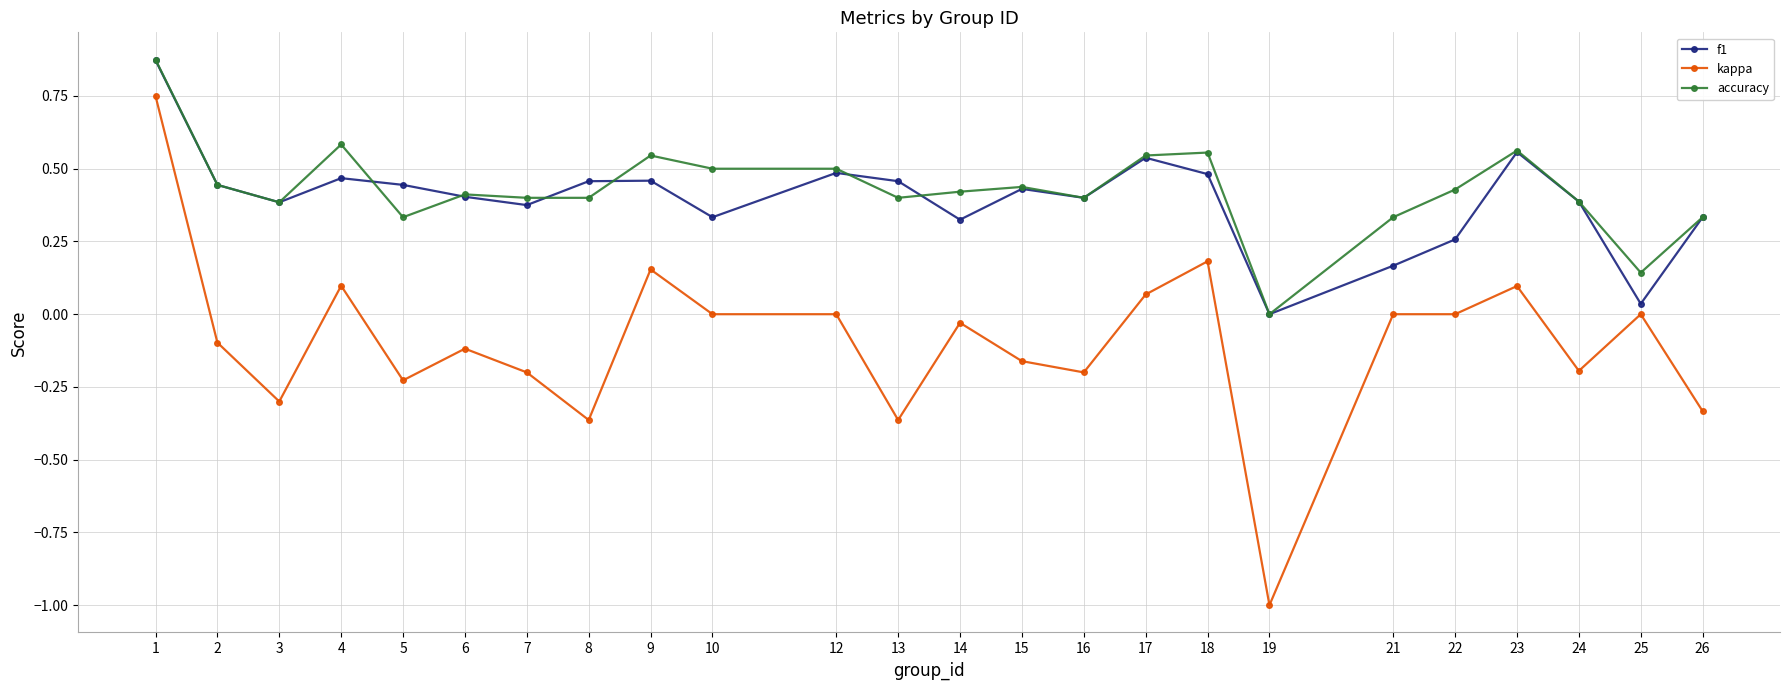

How many lines are shown in the chart?

3